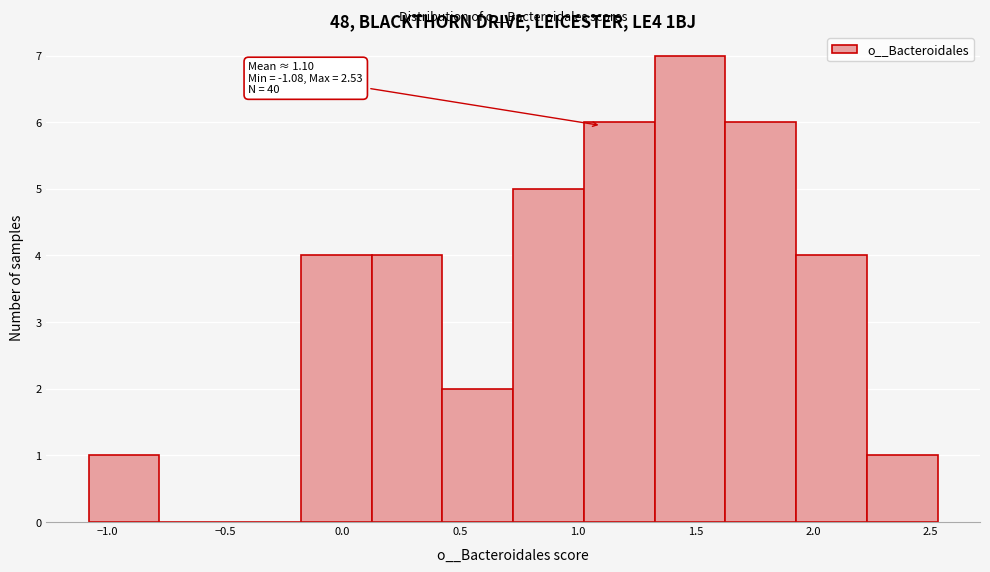

Over which range of the x-axis is the bar tallest?

1.35 to 1.65